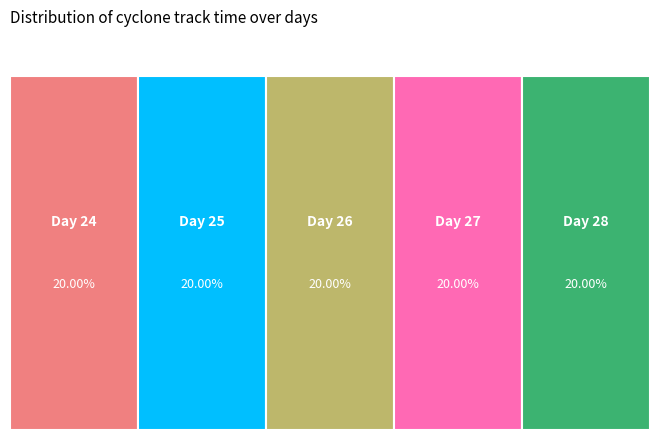

Is it true that 27 is 32% of the pie?

False